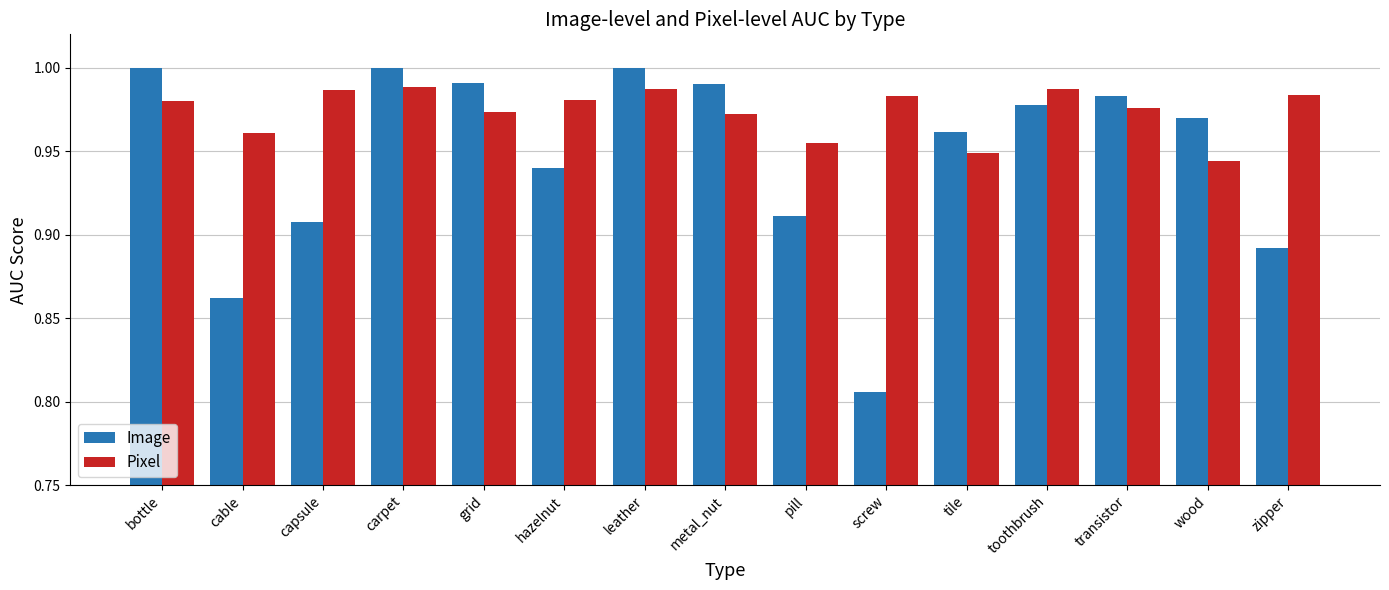

List the series in order of their overall mean, lowest first.

Image, Pixel